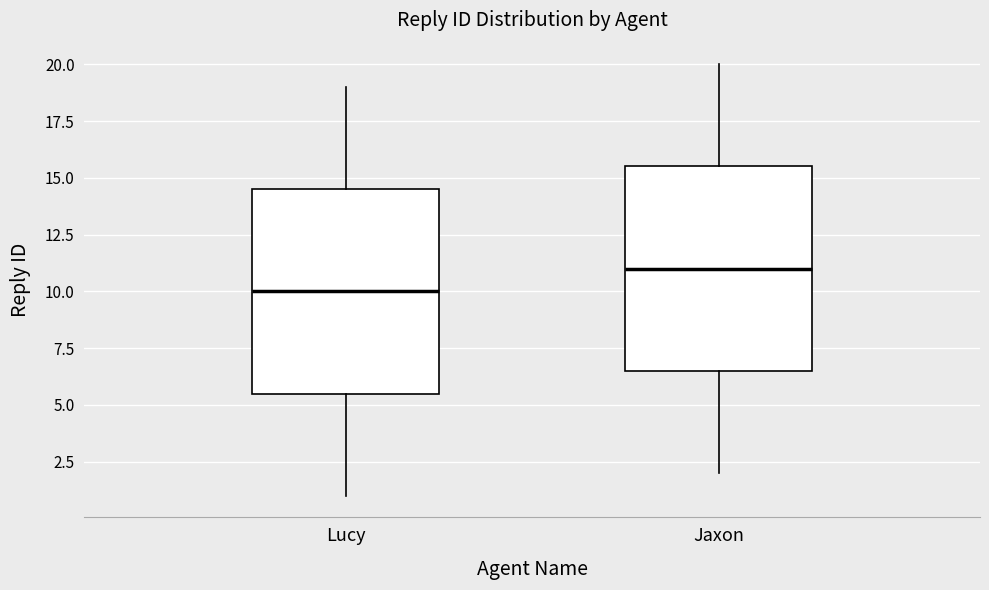

Reading left to right, read every box against the y-axis: the position of its median line, the range the box covers, and the ends of its whiskers. The values are not printed on the chart, so give them approximately, as read against the axis.

Lucy: median 10.0, box 5.5 to 14.5, whiskers 1.0 to 19.0
Jaxon: median 11.0, box 6.5 to 15.5, whiskers 2.0 to 20.0